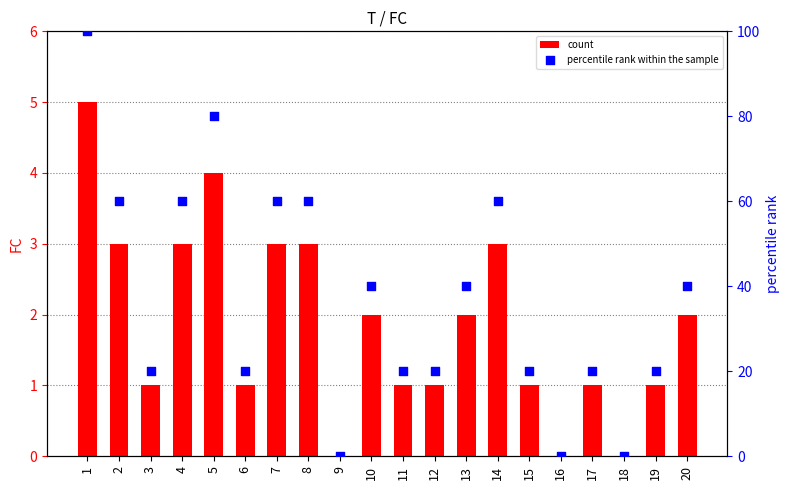

At how many categories does at least one series exceed 77?

2